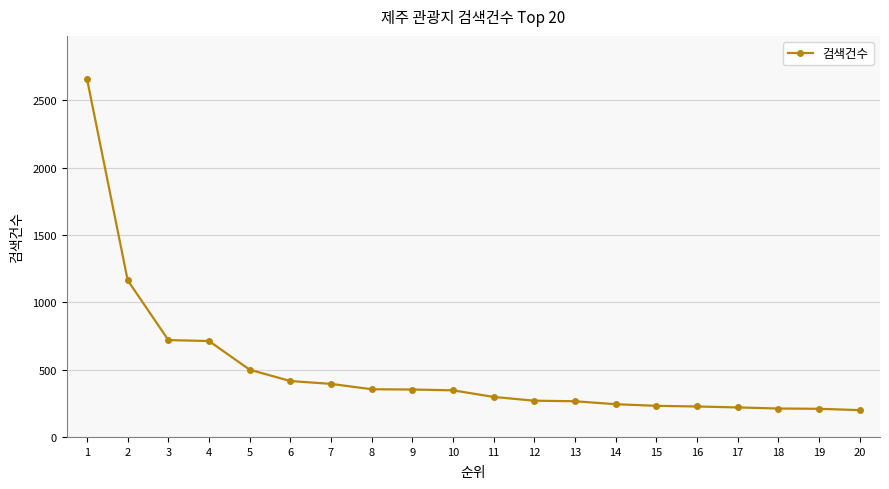

Is it true that the value at 16 is 94?

False